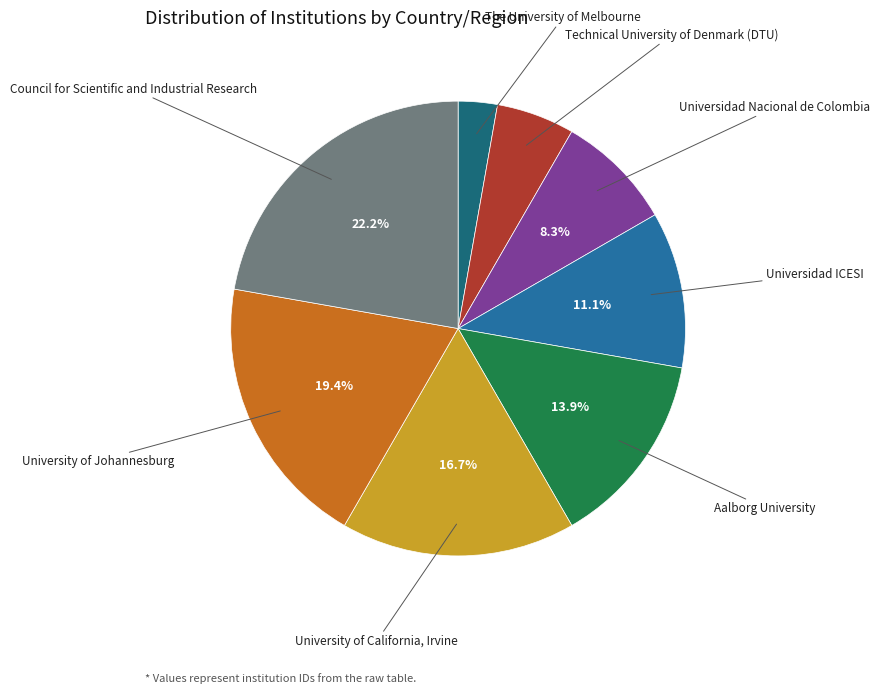

Count the number of slices in the pie.

8